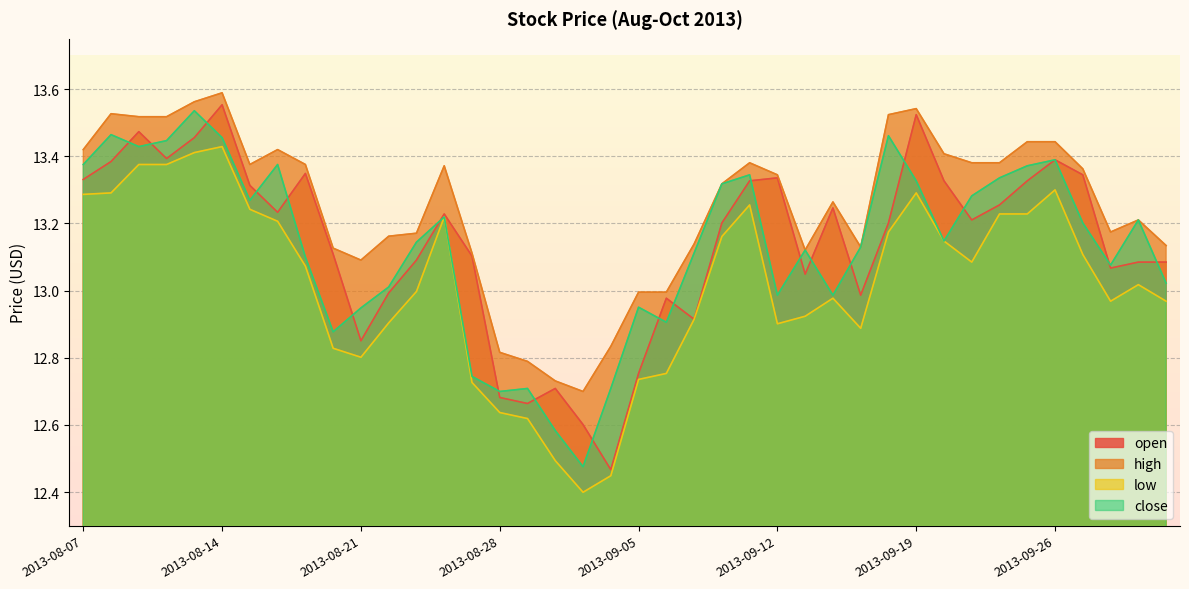

The low series shows 13.0 at 2013-10-01. True or false?

True